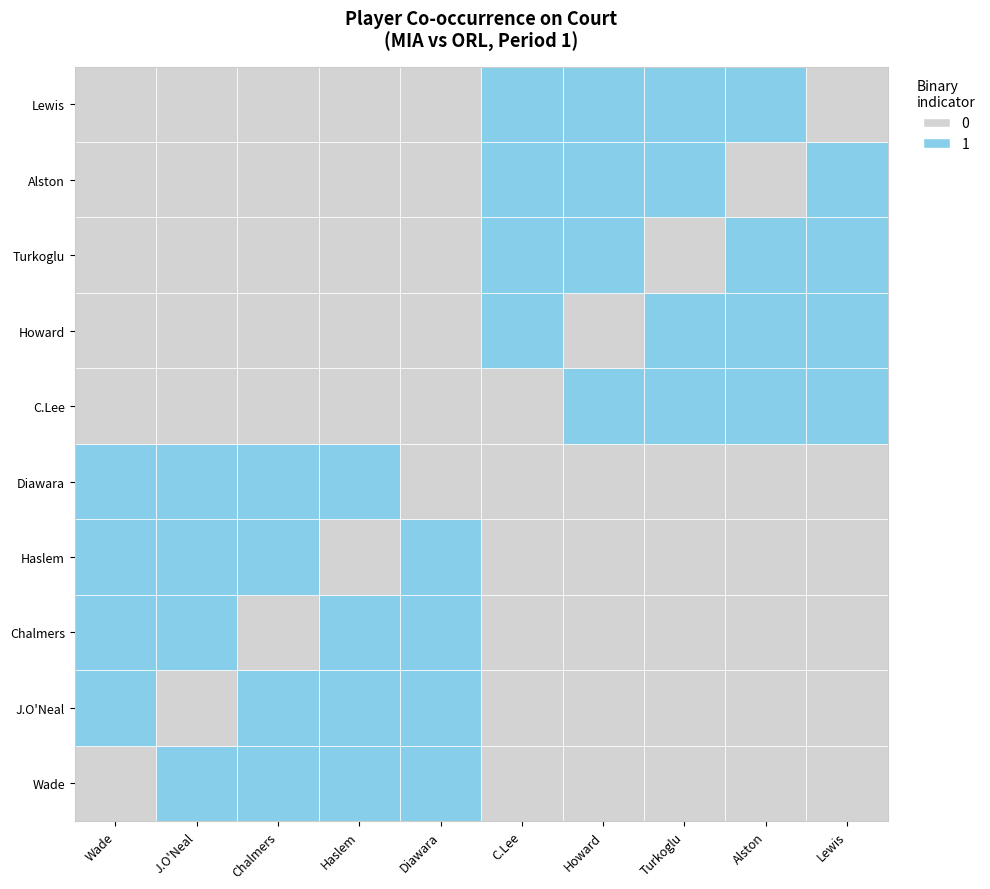

What is the difference between the highest and lowest values at Rafer Alston?

1